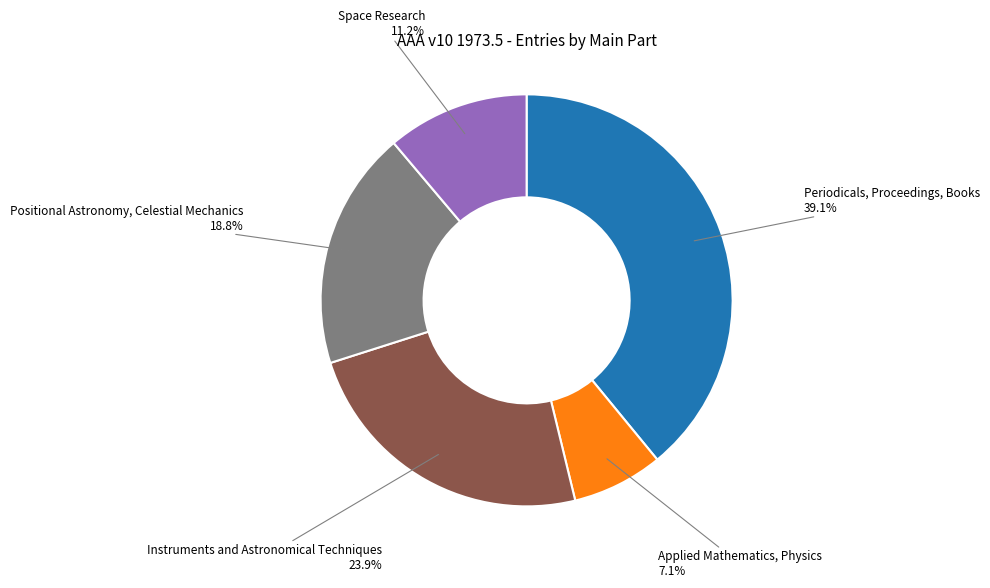

How many slices are in this pie chart?

5